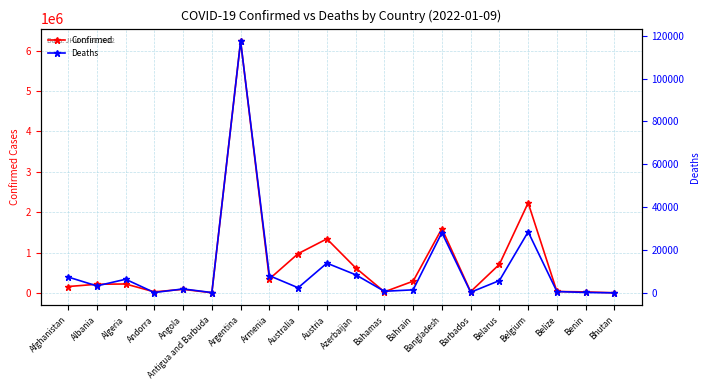

True or false: Deaths has a value of 7373 at Afghanistan.

True